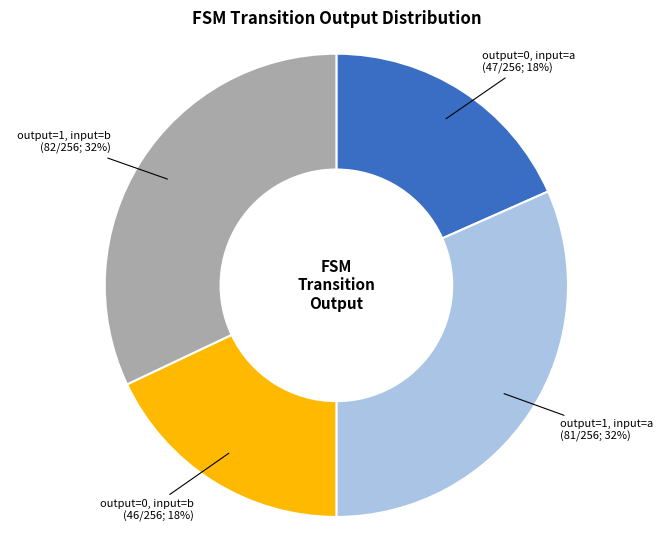

Is it true that output=0, input=a is 18% of the pie?

True